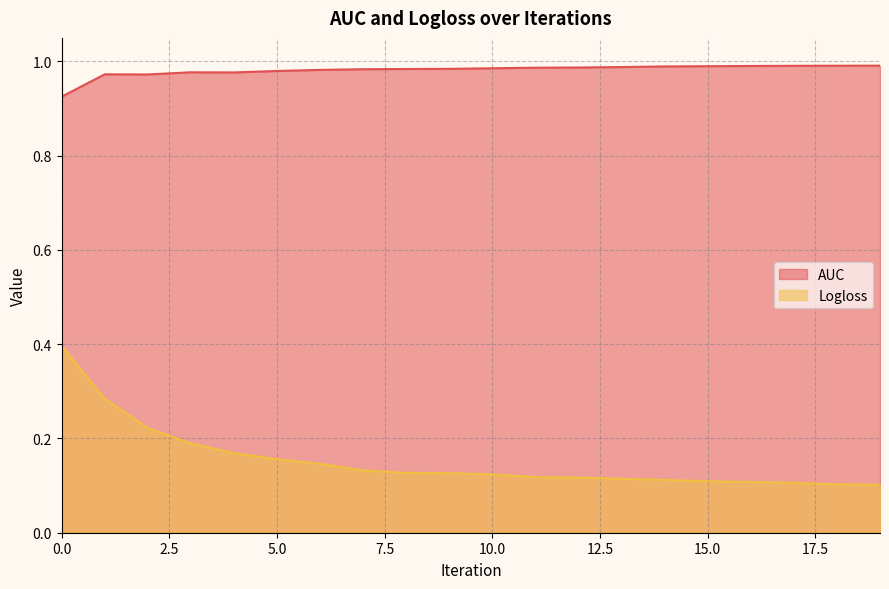

What is the total value across all series at 5?

1.1